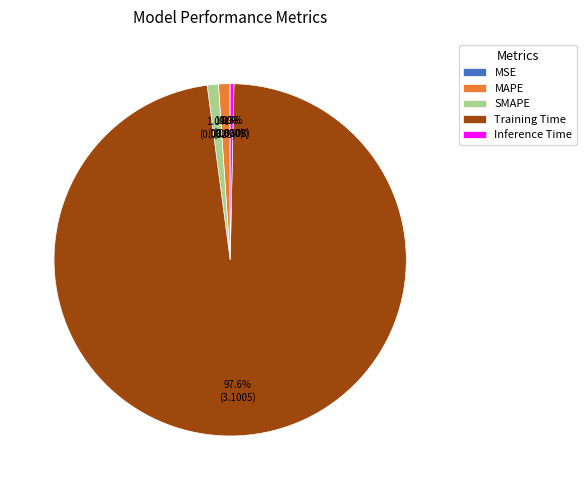

Which category has the biggest portion of the pie?

Training Time